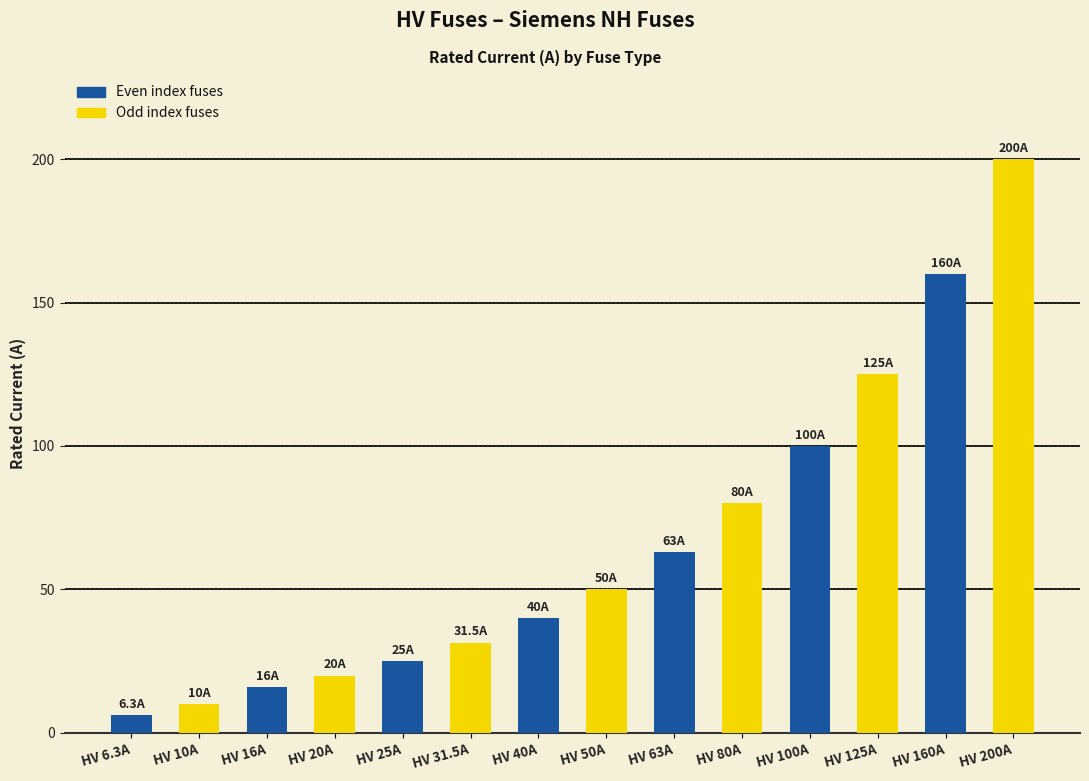

What is the sum of the values at HV 31.5A and HV 80A?

111.5